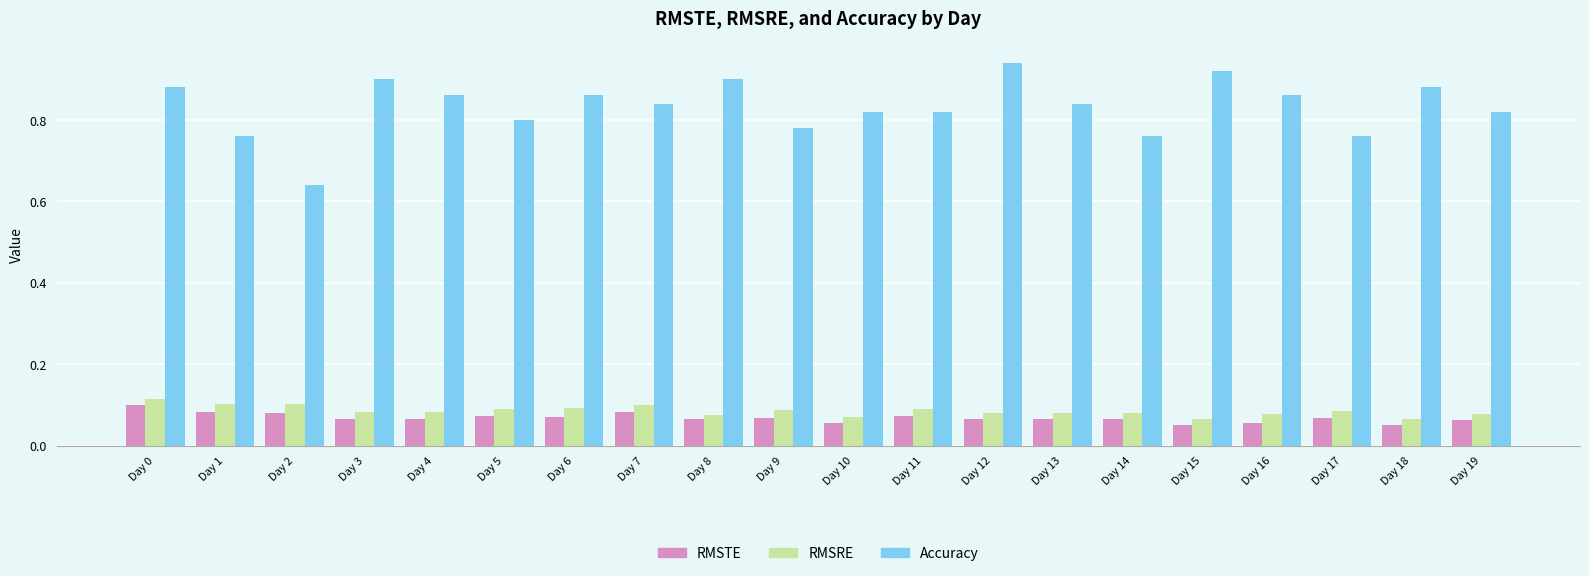

What is the difference between the second highest and minimum values in the Accuracy series?

0.3